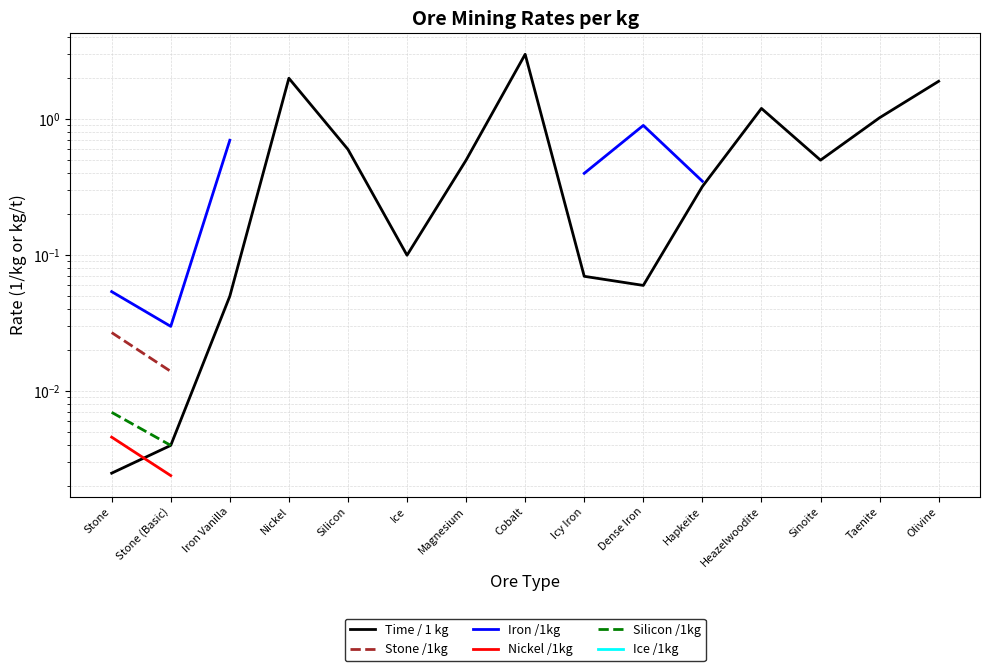

What is the difference between the maximum and minimum values in the Time / 1 kg series?

3.0